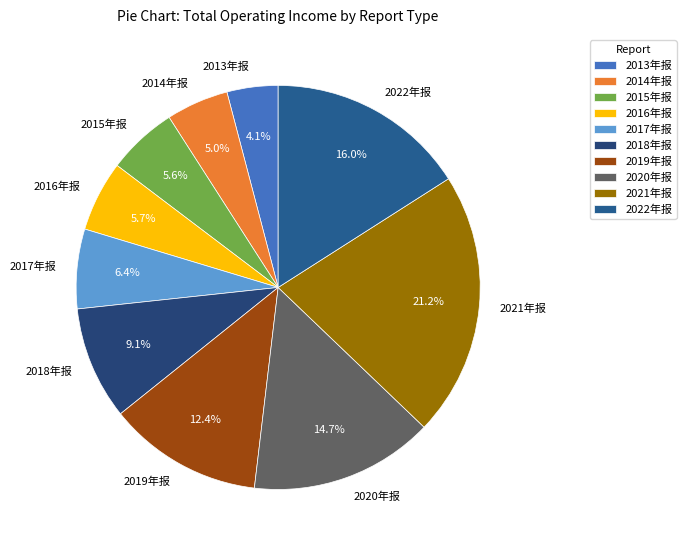

How many slices are in this pie chart?

10